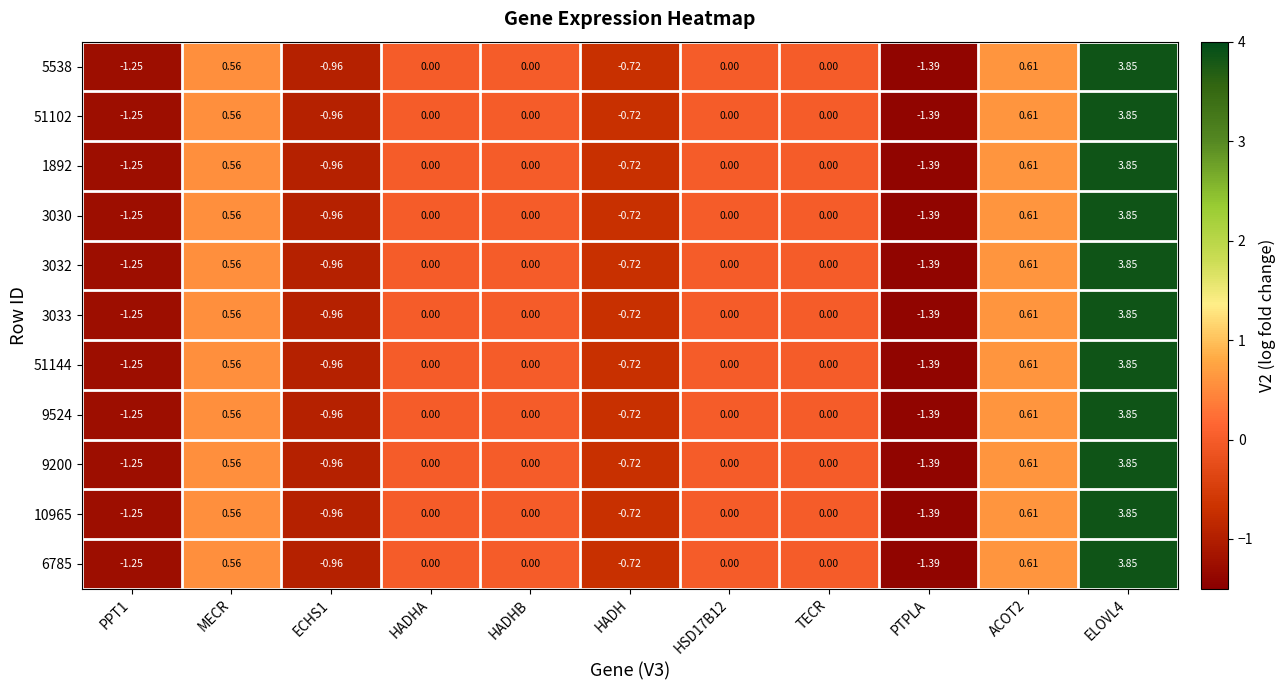

Which label corresponds to the largest value in the chart?

ELOVL4